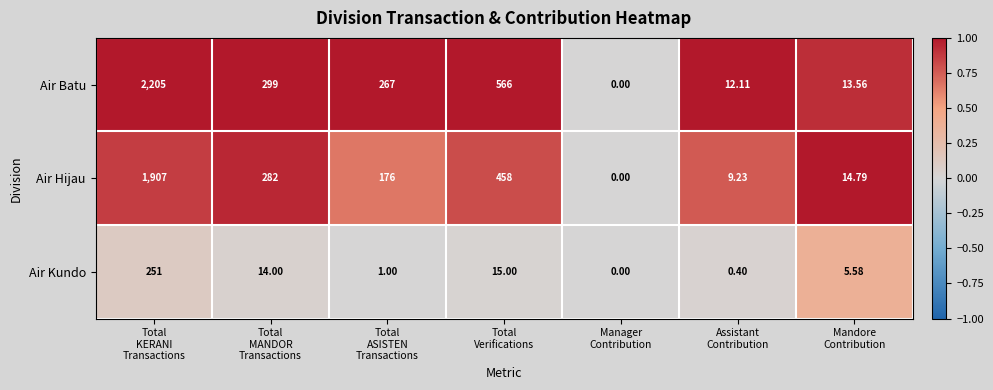

Which series has the widest spread of values?

Air Batu